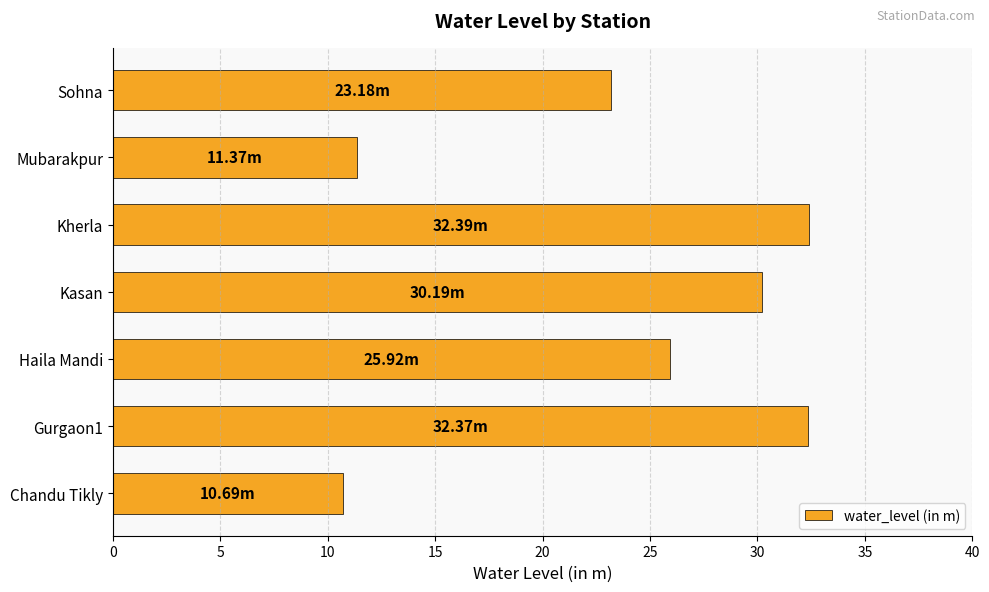

Approximately how many times larger is the value at Kasan compared to Gurgaon1?

0.9